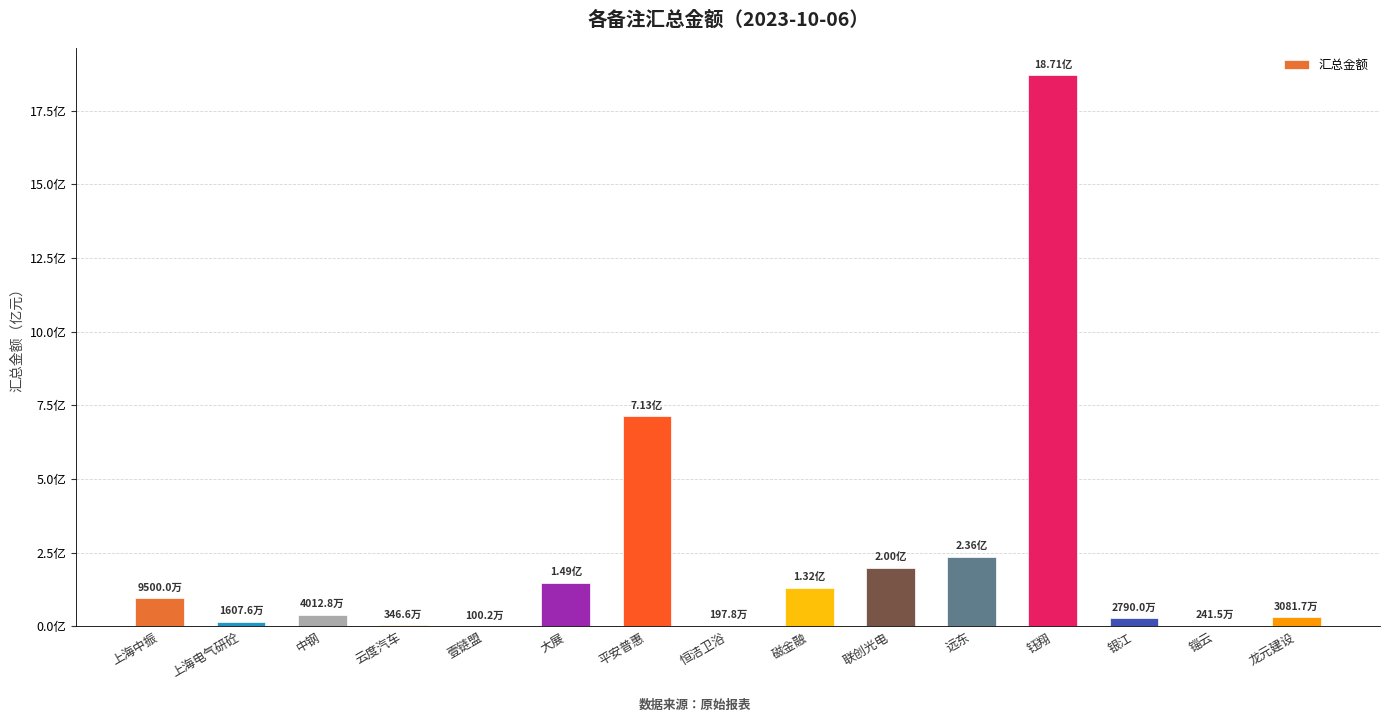

What is the maximum value shown in the chart?

1871131726.7